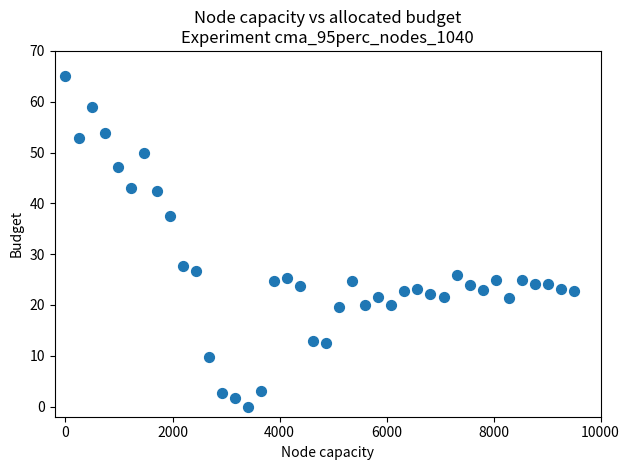

What is the range of X values (max minus min)?

9500.0